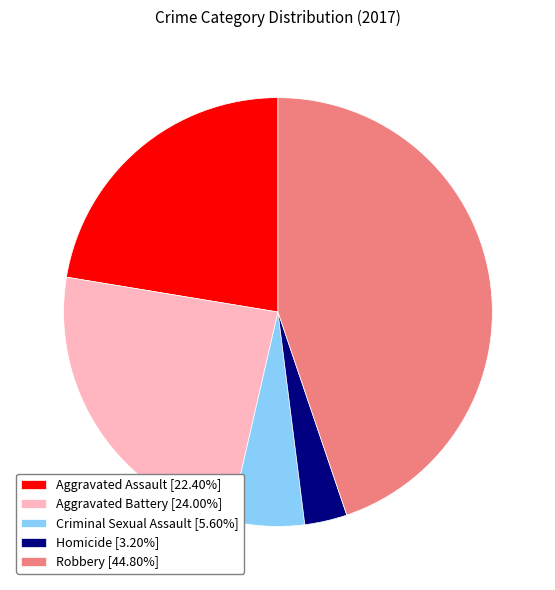

Is there a majority slice in this chart?

No